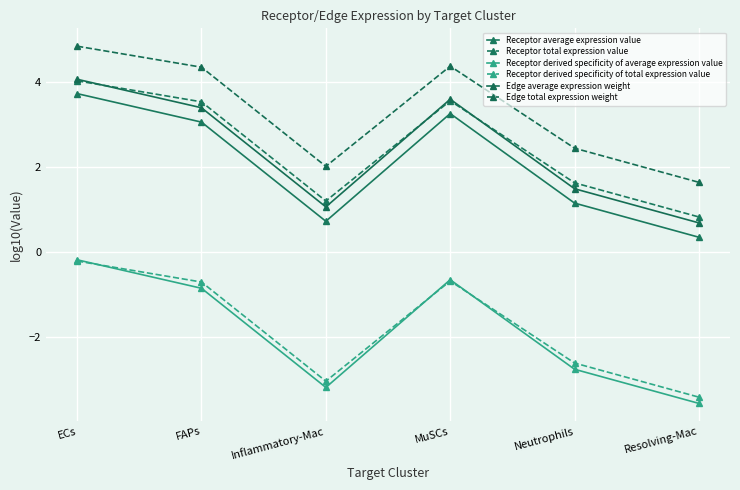

How many categories are shown in the chart?

6